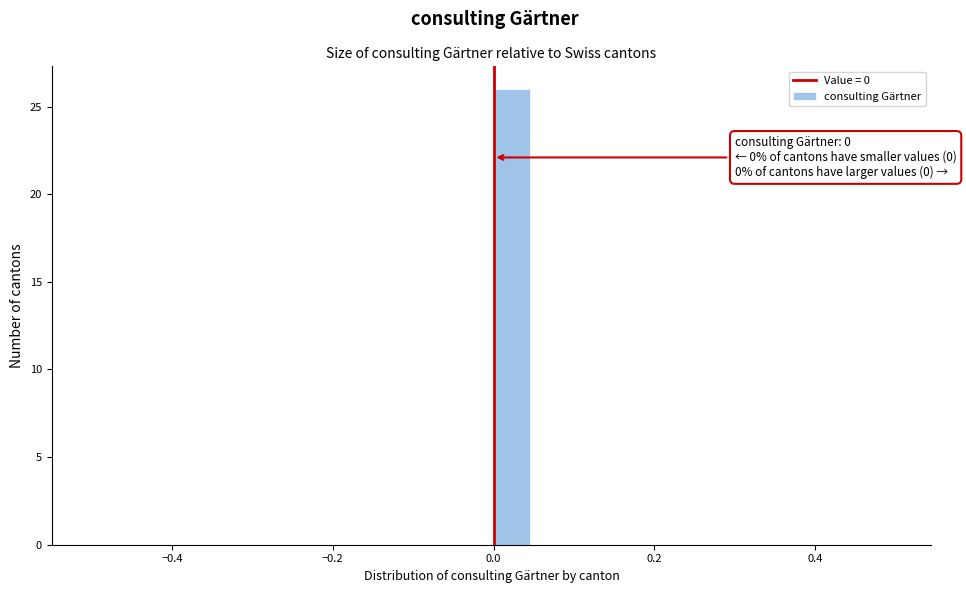

Read against the x-axis, roughly where is the centre of the tallest bar?

0.02